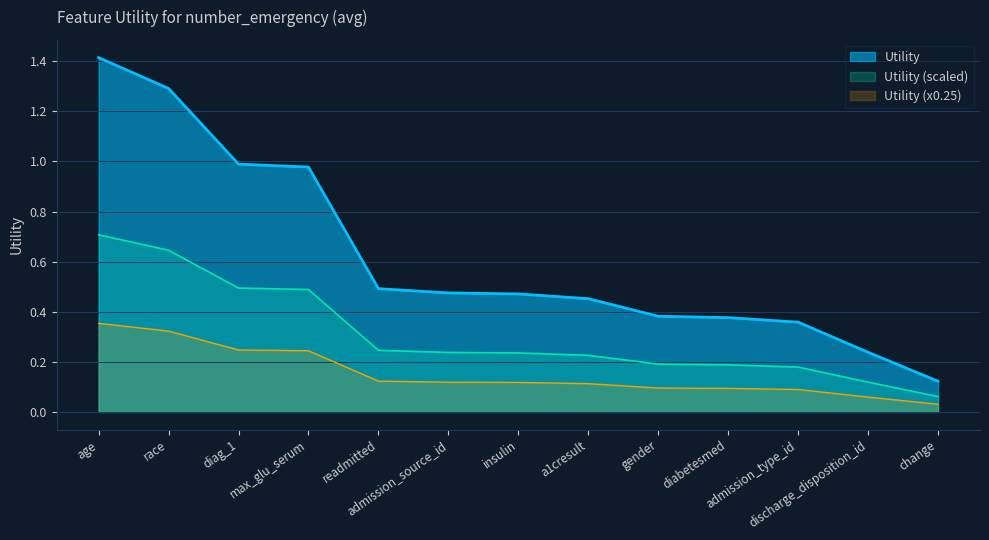

Which category has the lowest value across all series?

change